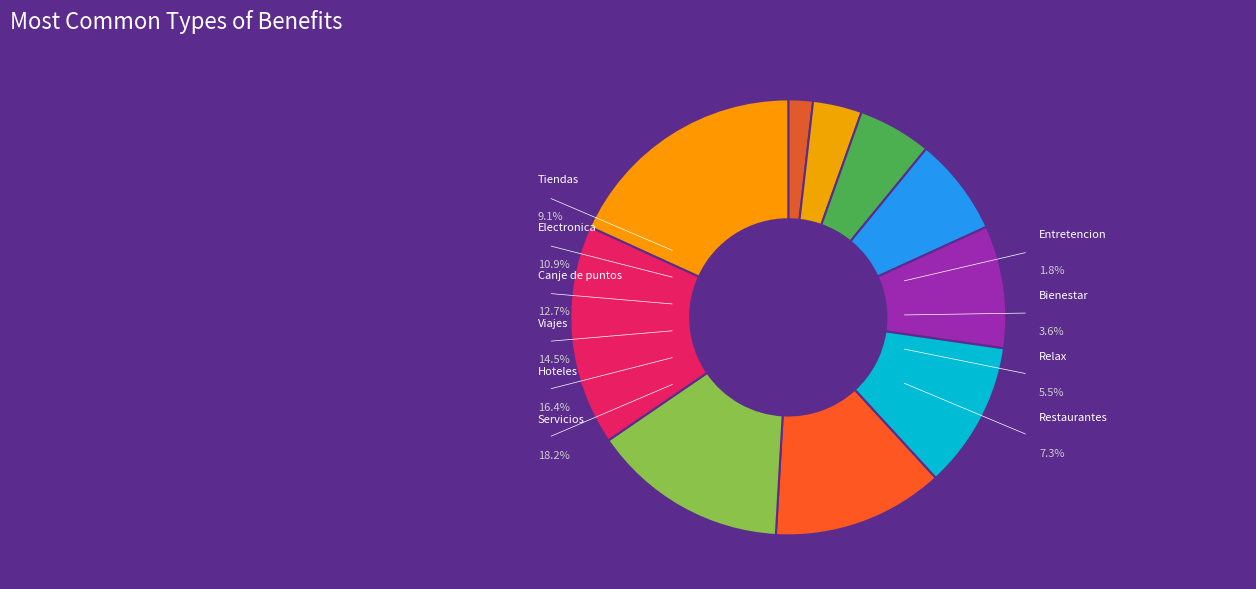

Between Electronica and Relax, which is larger?

Electronica